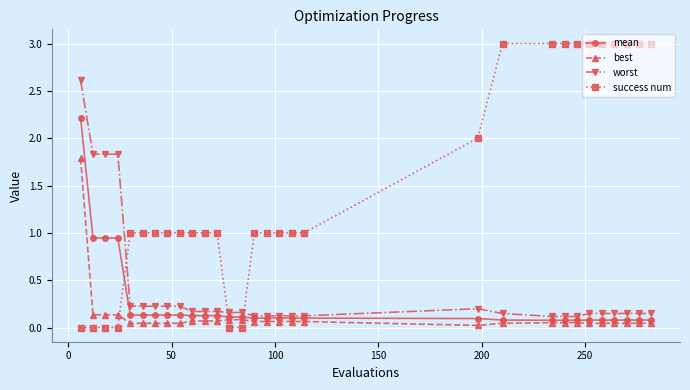

What is the difference between the maximum and second lowest values in the mean series?

2.1